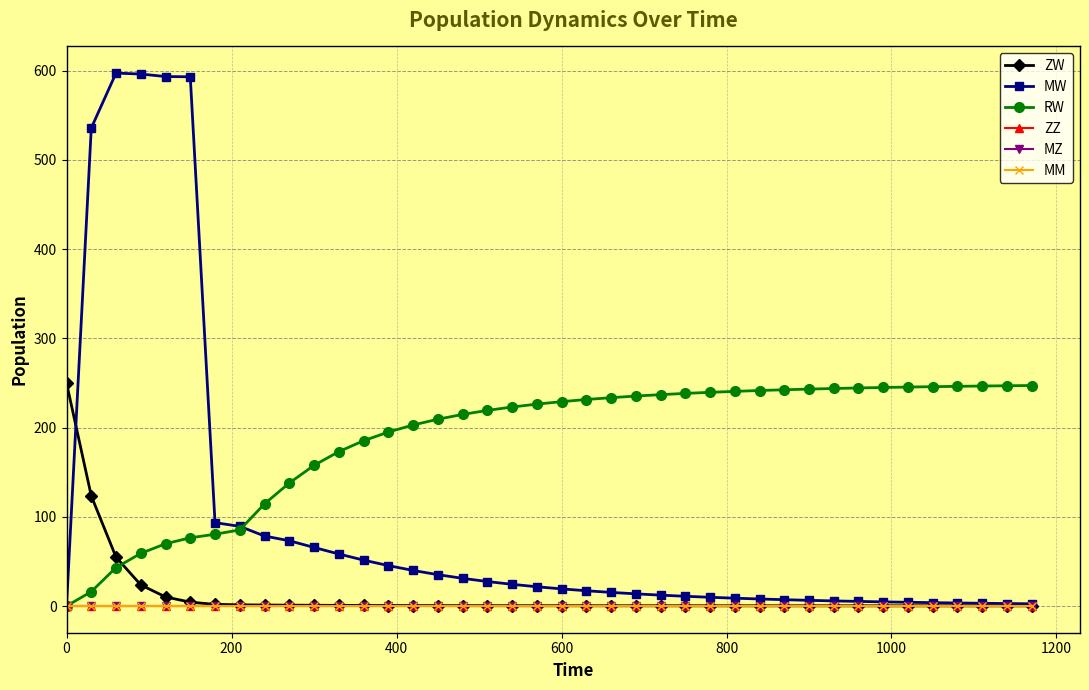

What is the difference between the maximum and second lowest values in the MW series?

594.7